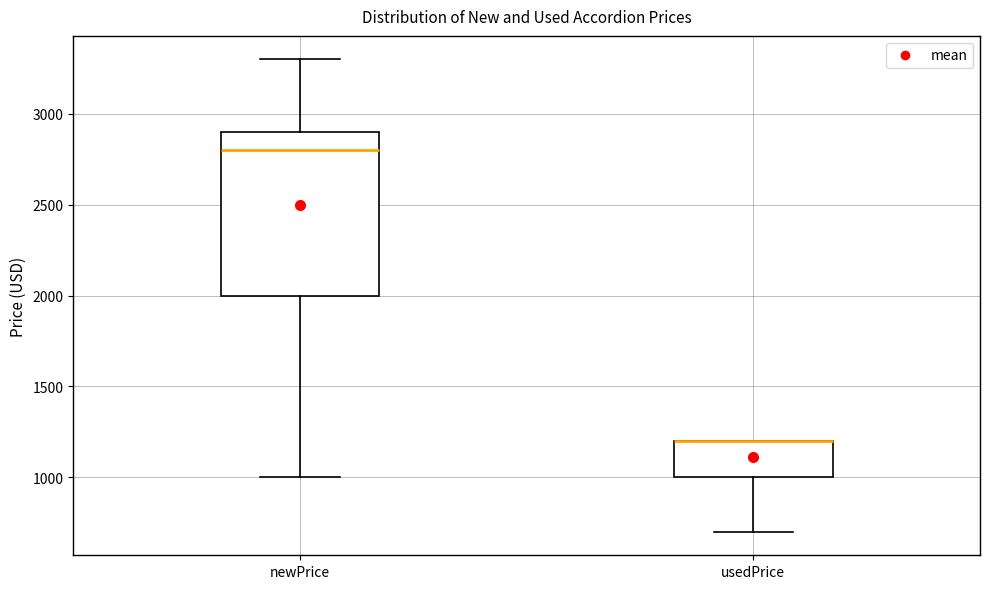

Which box is the tallest, from its lower edge to its upper edge?

newPrice